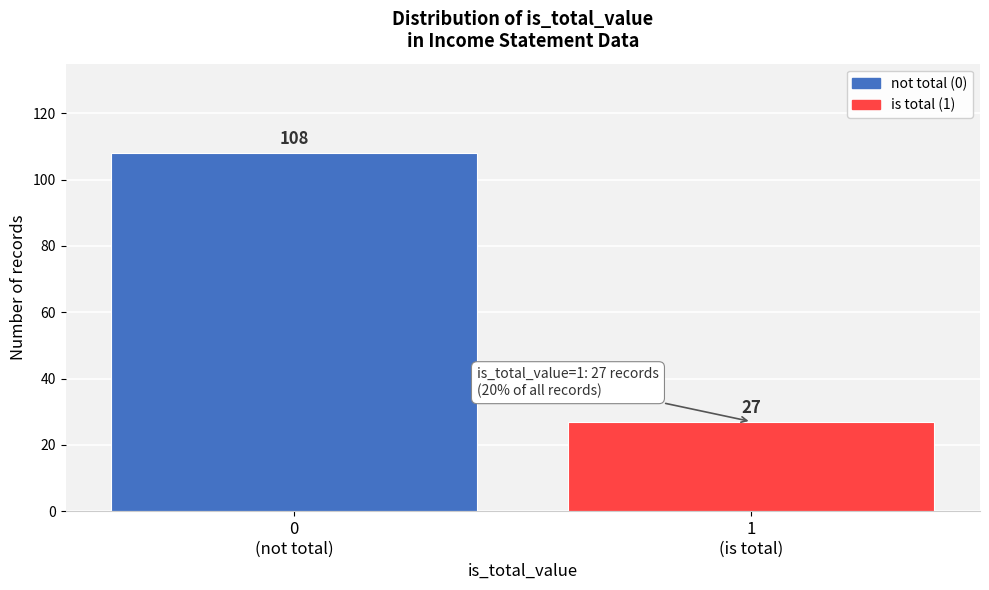

Reading left to right, list all the values displayed in this chart.

108	27